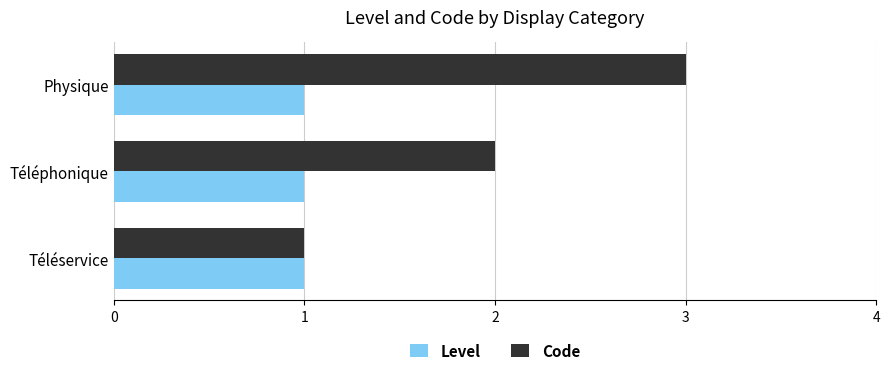

Which label corresponds to the largest value in the chart?

Physique